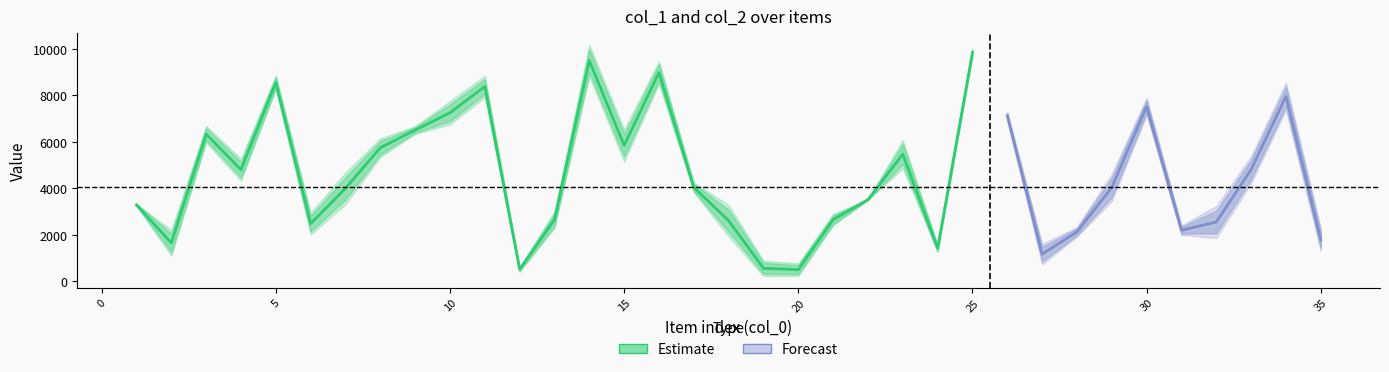

What is the value of the col_1 point at the 6th from the left?

2146